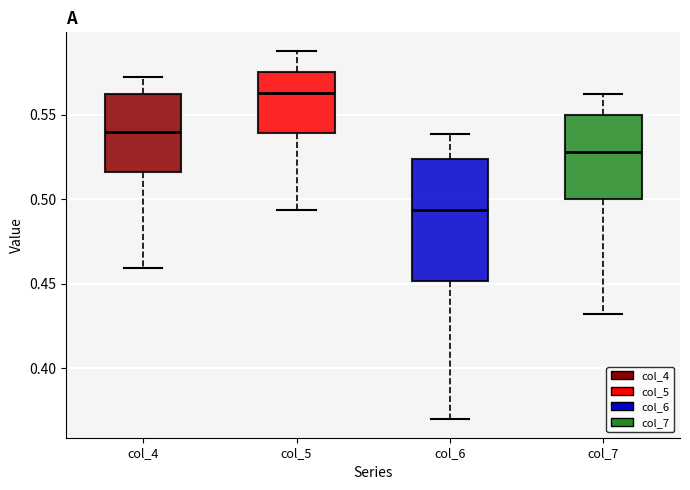

Which box's median line is the lowest?

col_6